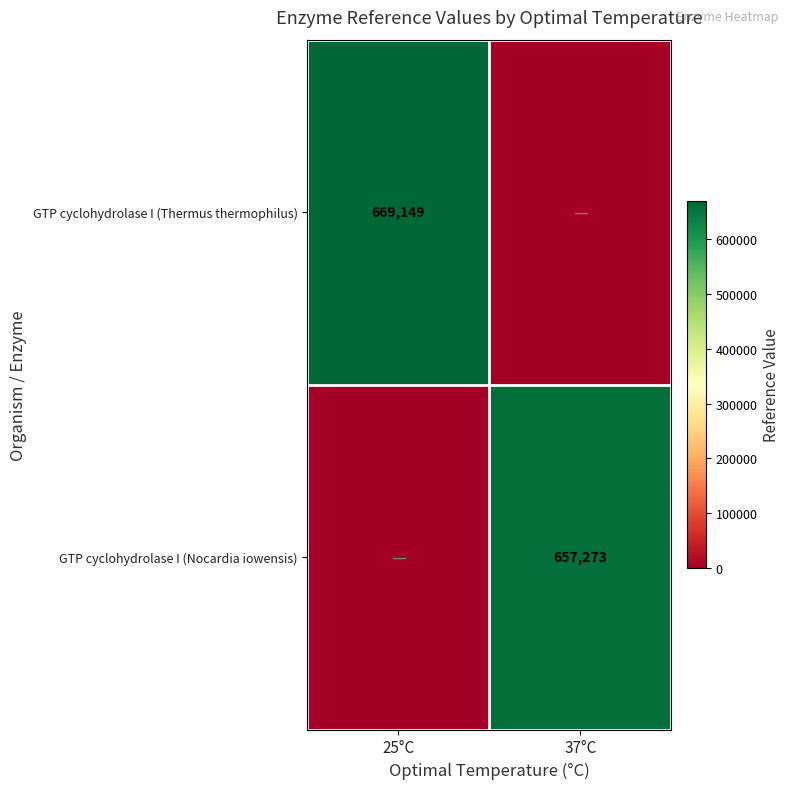

Is it true that GTP cyclohydrolase I (Thermus thermophilus) equals 1144363 at 25°C?

False